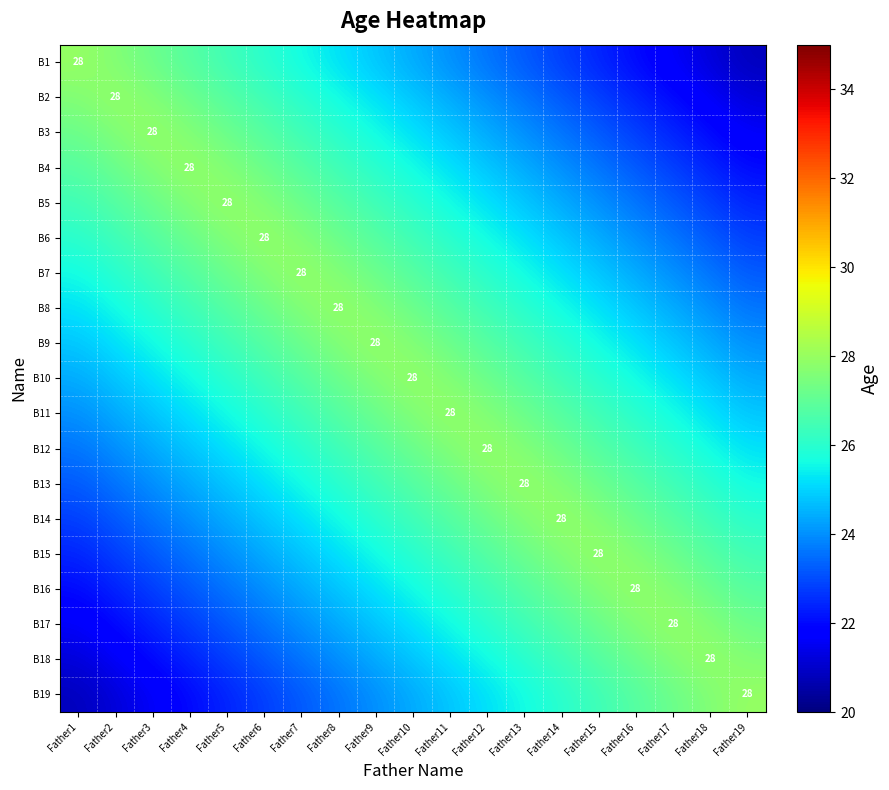

The B3 series shows 28.0 at Father3. True or false?

True